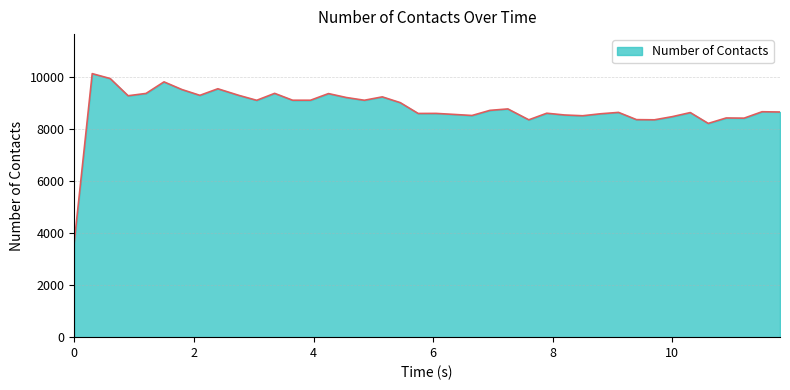

What is the maximum value shown in the chart?

10118